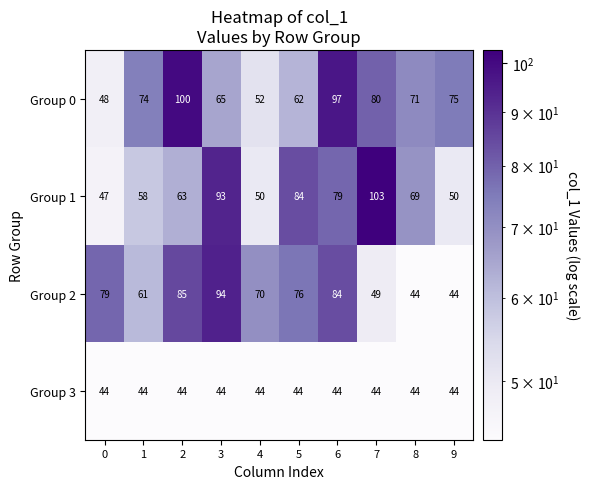

What is the approximate value of Group 3 at 1?

44